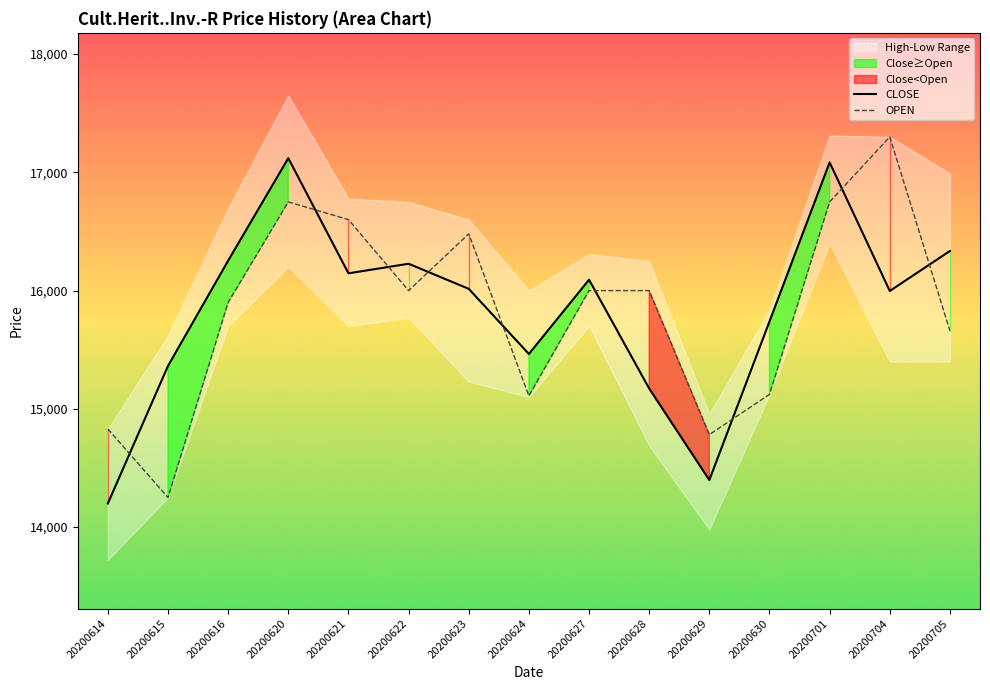

The value of OPEN at 20200629 is 26241. True or false?

False